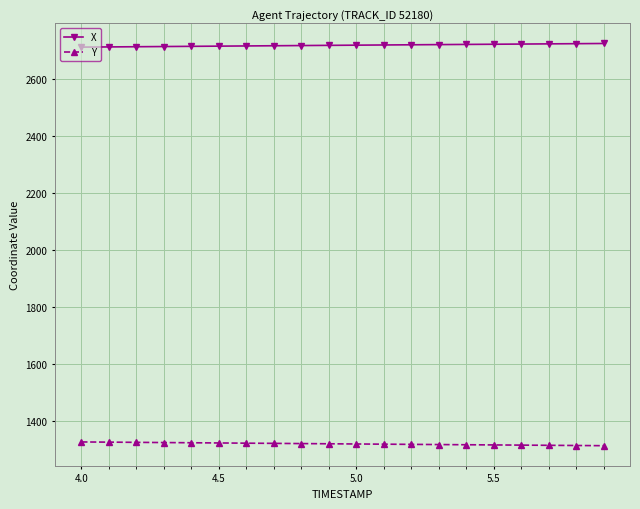

What is the value of the X point at the 11th from the left?

2720.4